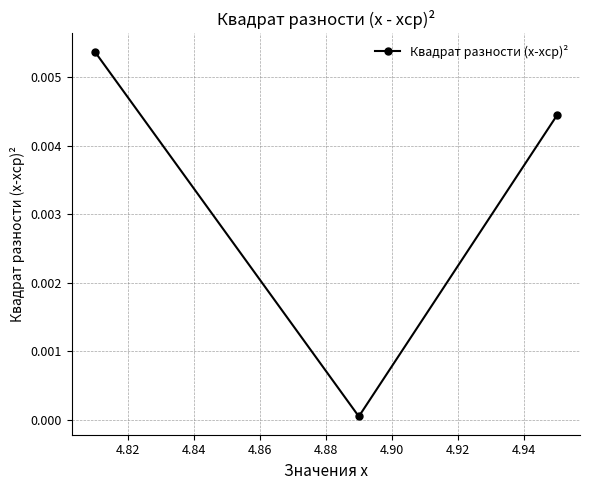

How many distinct data groups are displayed?

1